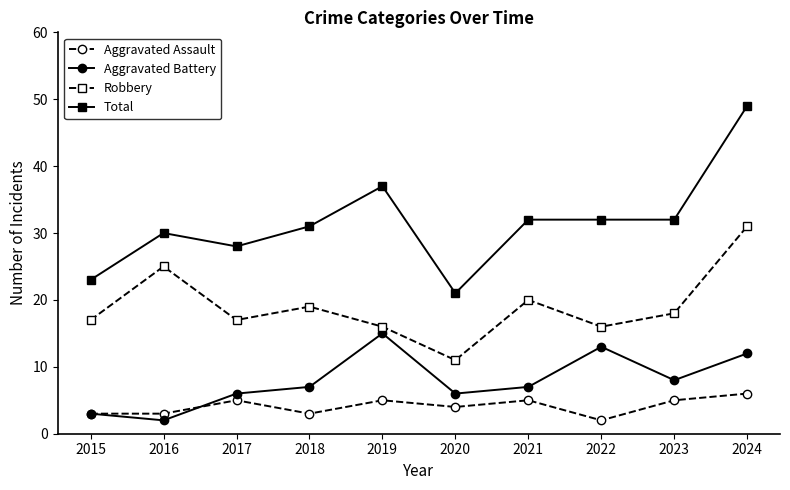

What is the total value across all series at 2024?

98